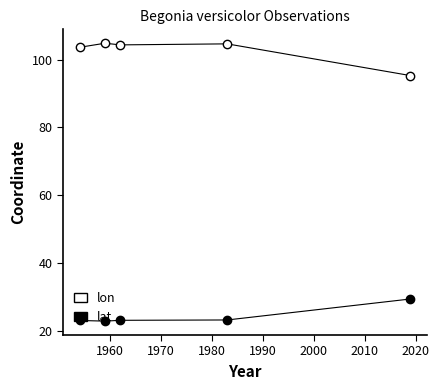

True or false: lat and lon cross at least once.

False